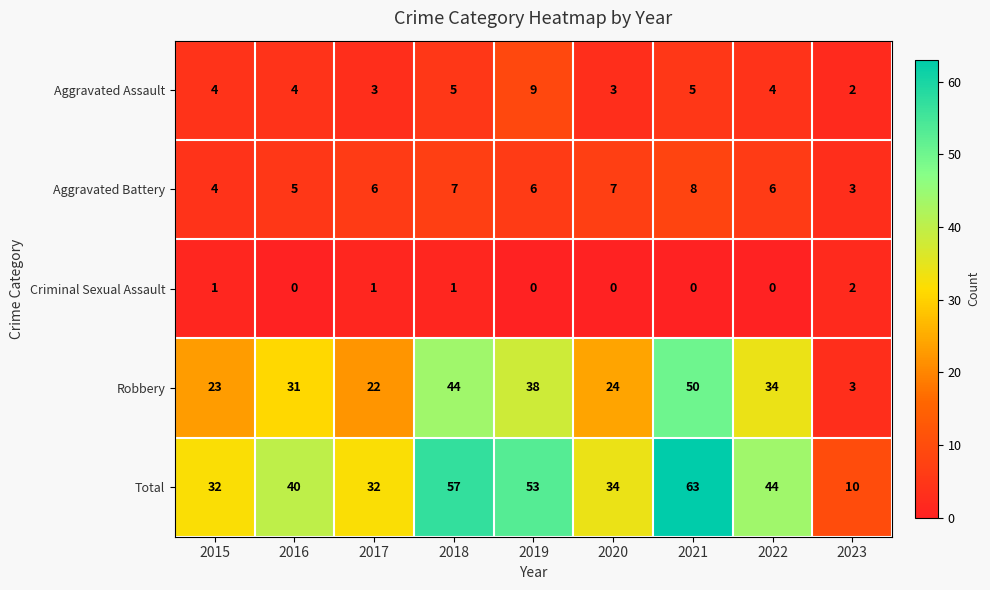

What is the difference between the second highest and minimum values in the Aggravated Assault series?

3